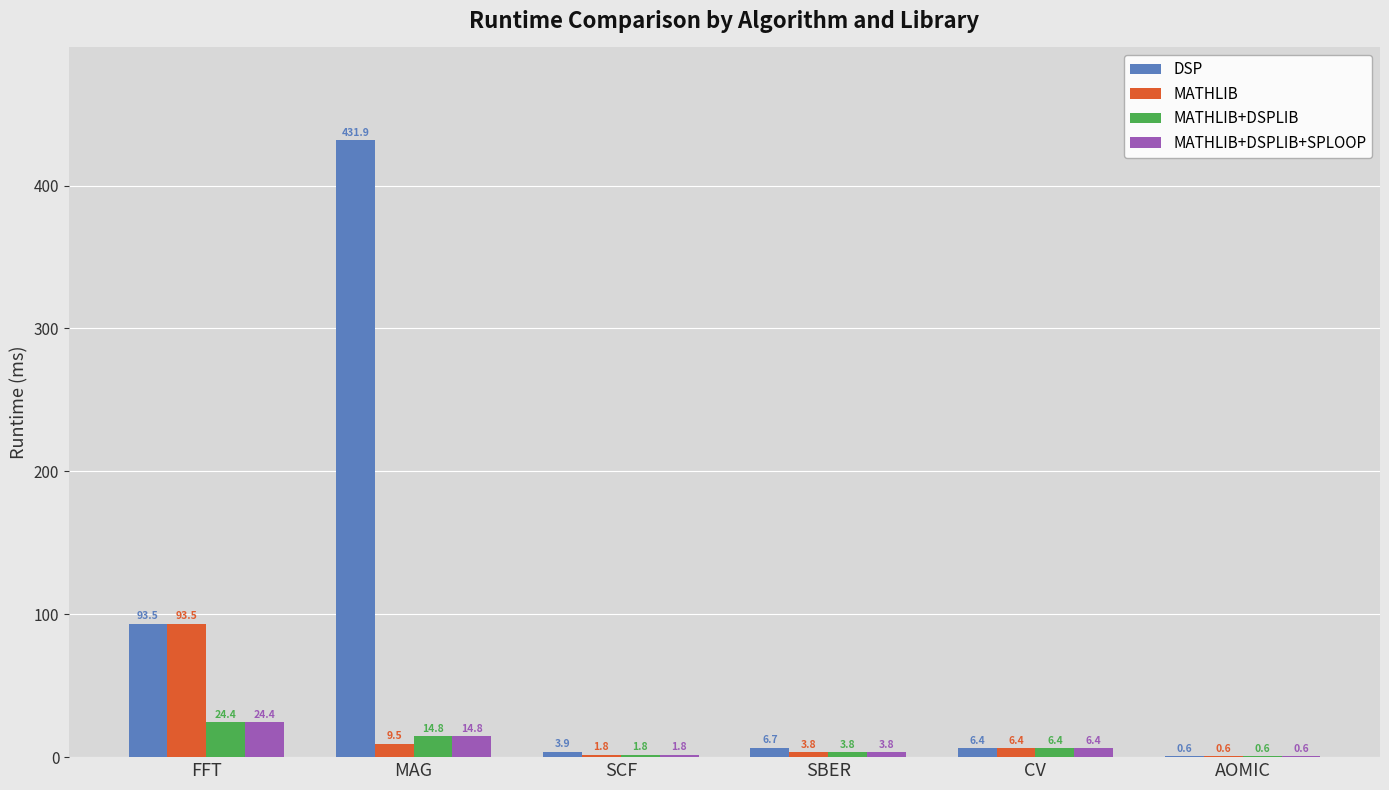

The value of DSP at SCF is 3.9. True or false?

True